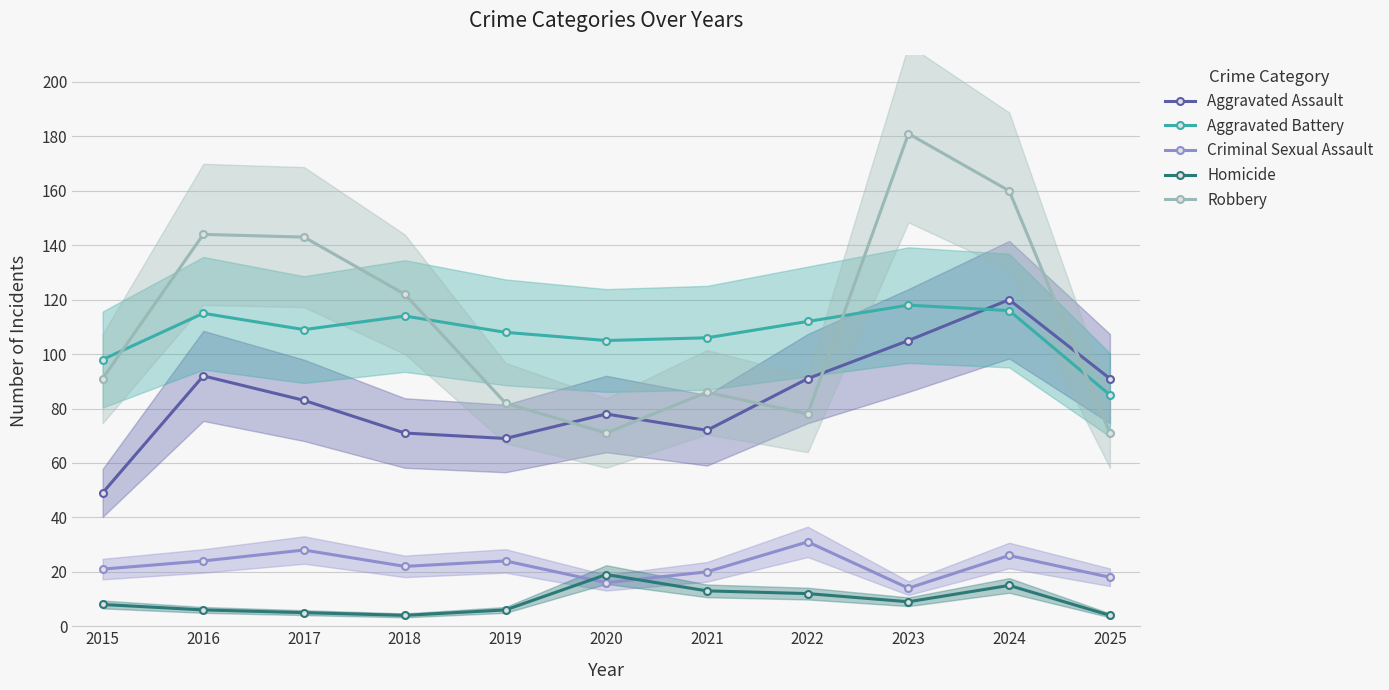

After their last crossing, which series has the higher values: Aggravated Battery or Robbery?

Aggravated Battery